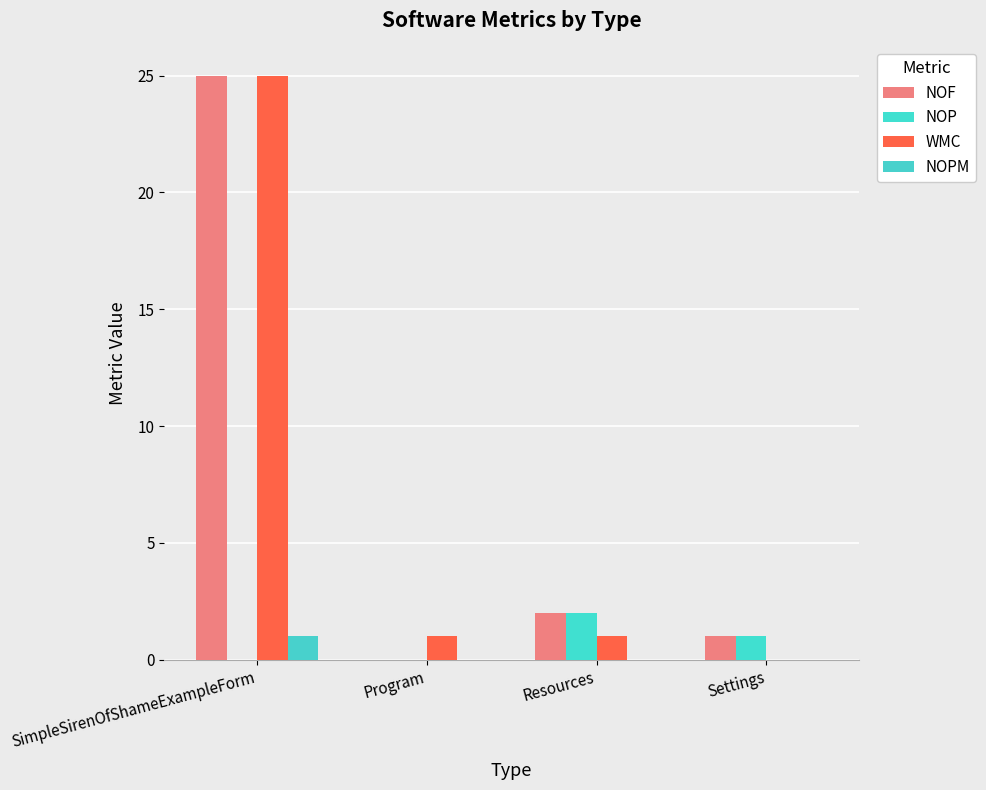

What is the spread (max minus min) of values at Program?

1